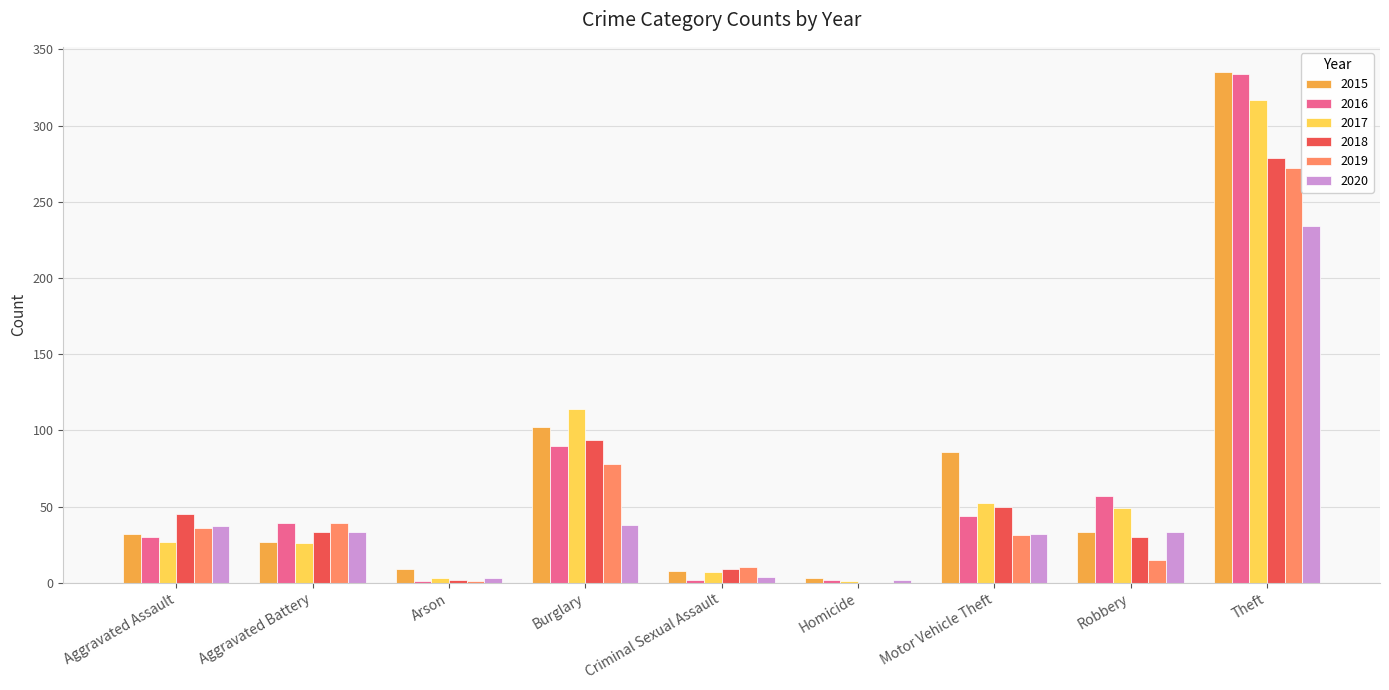

What is the greatest value displayed?

335